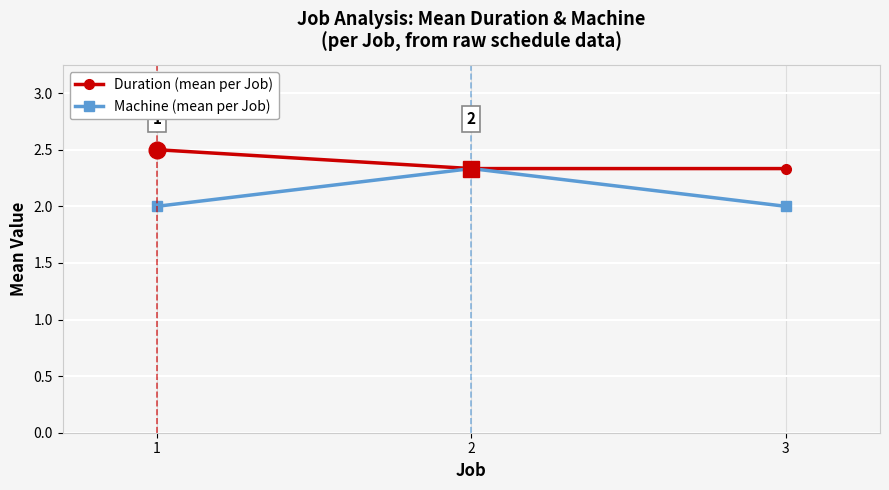

Which series has the largest total across all categories?

Duration (mean per Job)